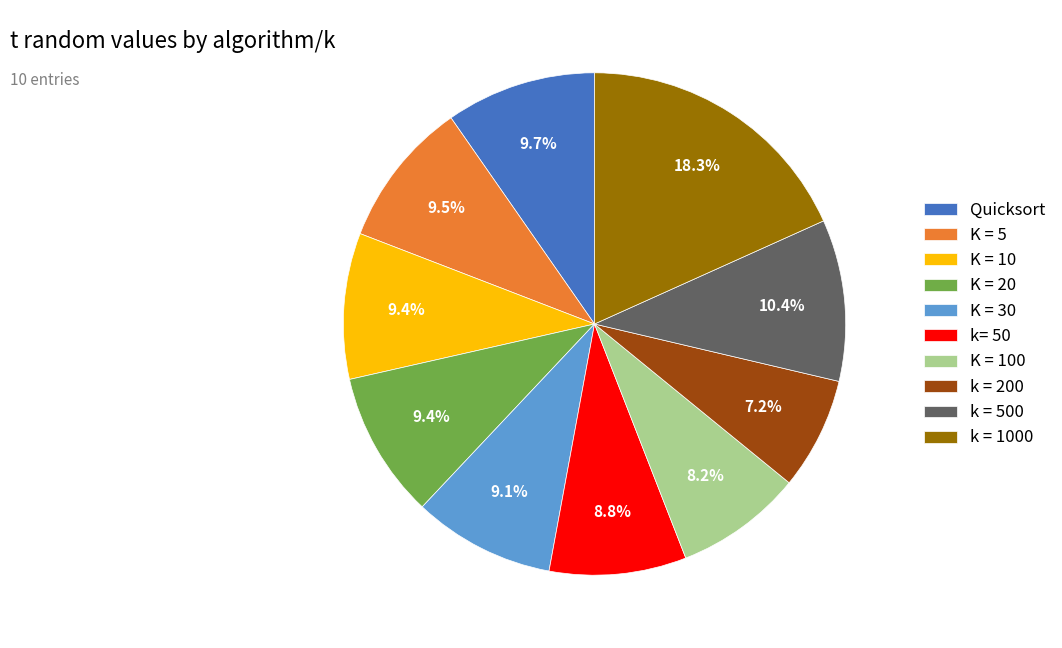

How many segments does this pie chart have?

10